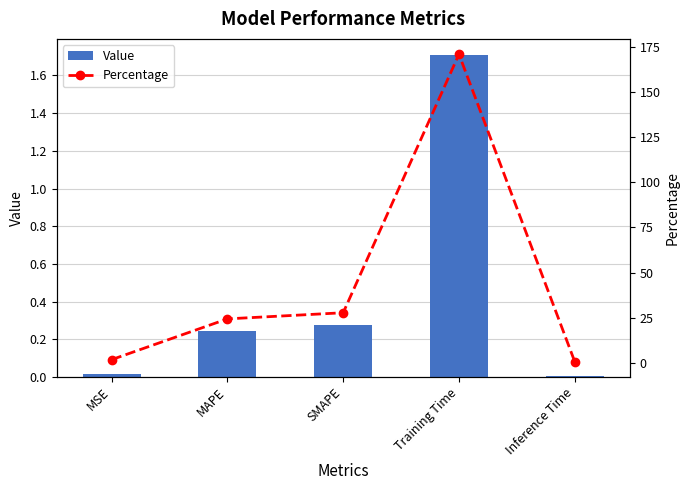

What position from the left is Inference Time?

5